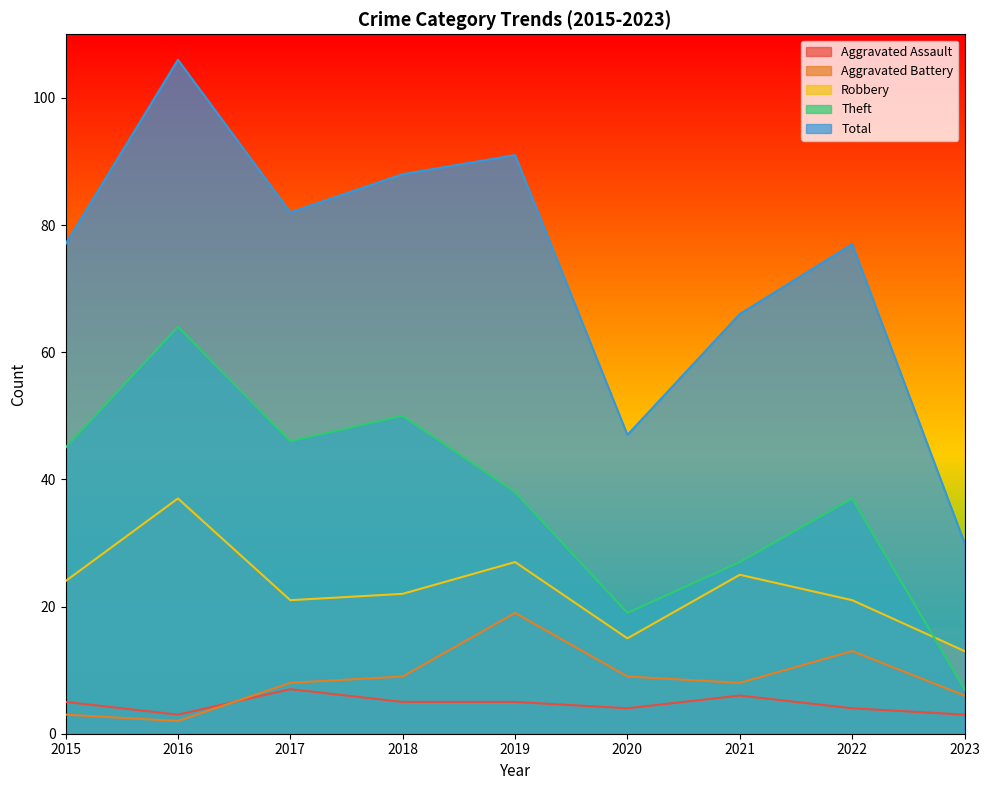

At which label does Theft reach its peak?

2016